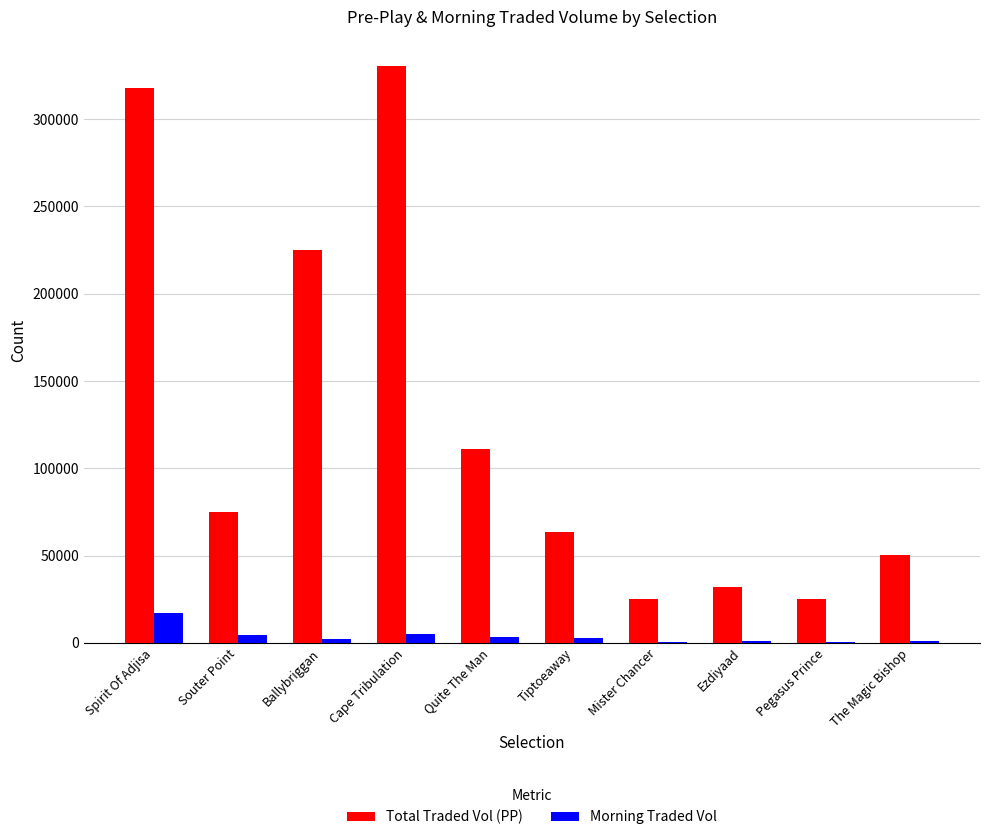

Which series changed the most between Spirit Of Adjisa and Mister Chancer?

Total Traded Vol (PP)